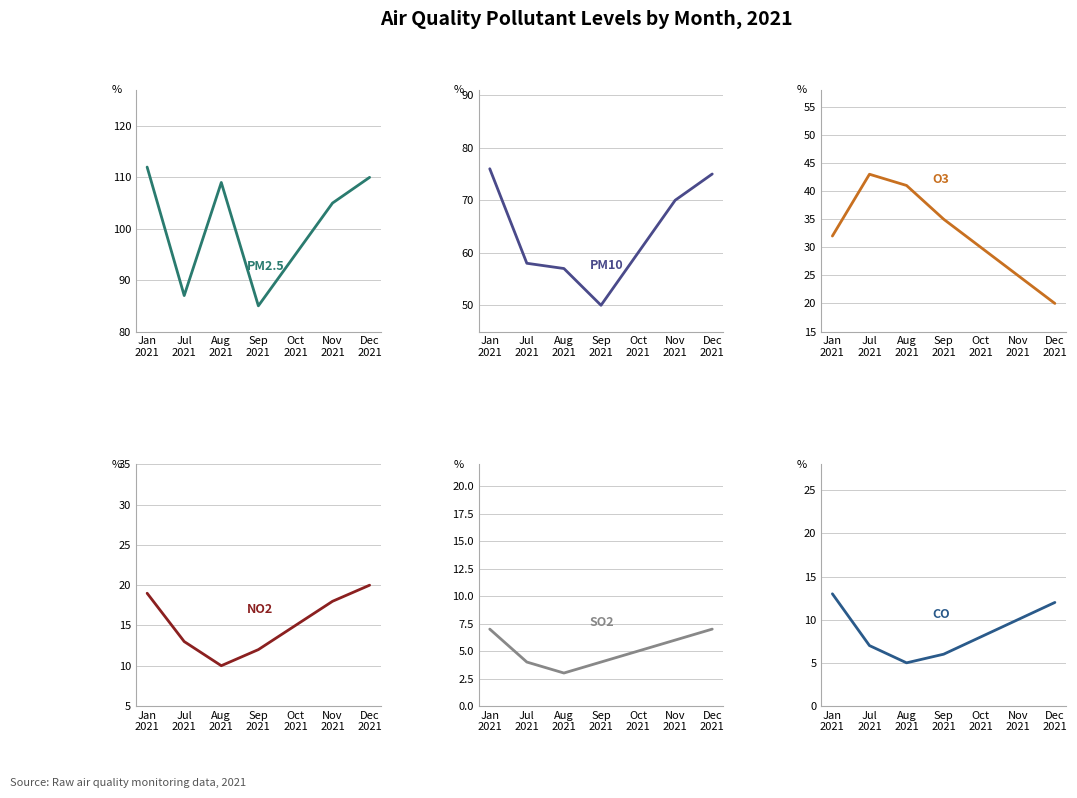

What is the label of the 3rd point from the left?

Aug
2021